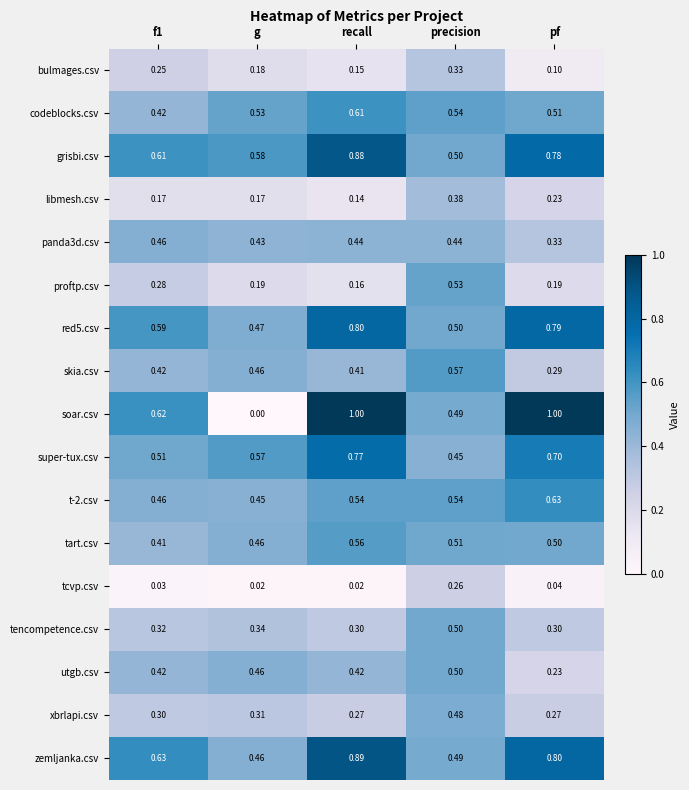

Which label corresponds to the smallest value in the chart?

g